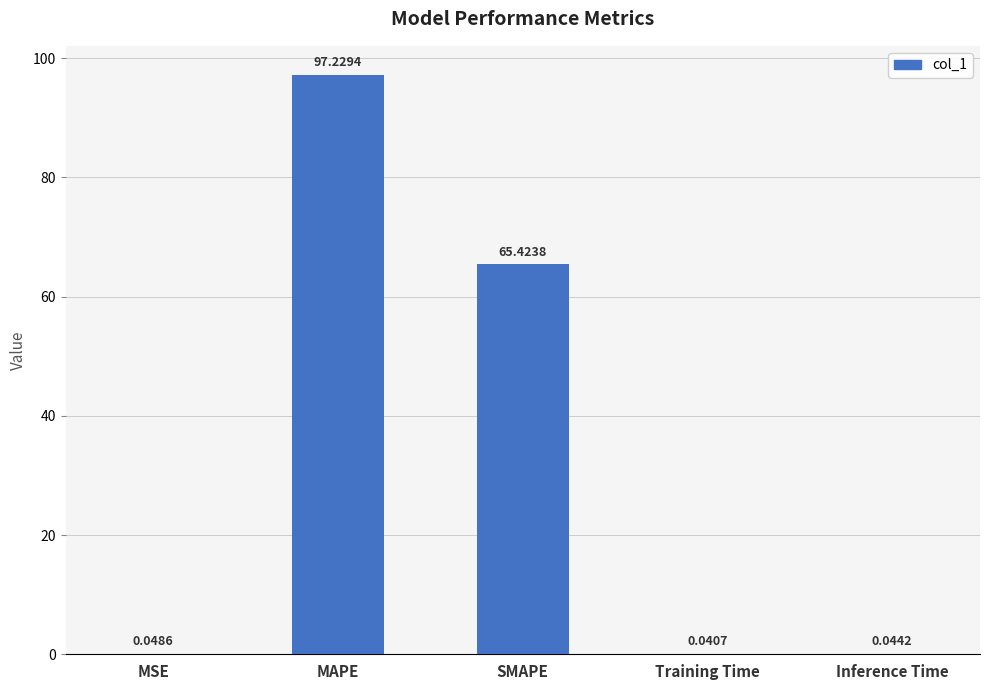

What is the change in value from MAPE to SMAPE?

-31.8